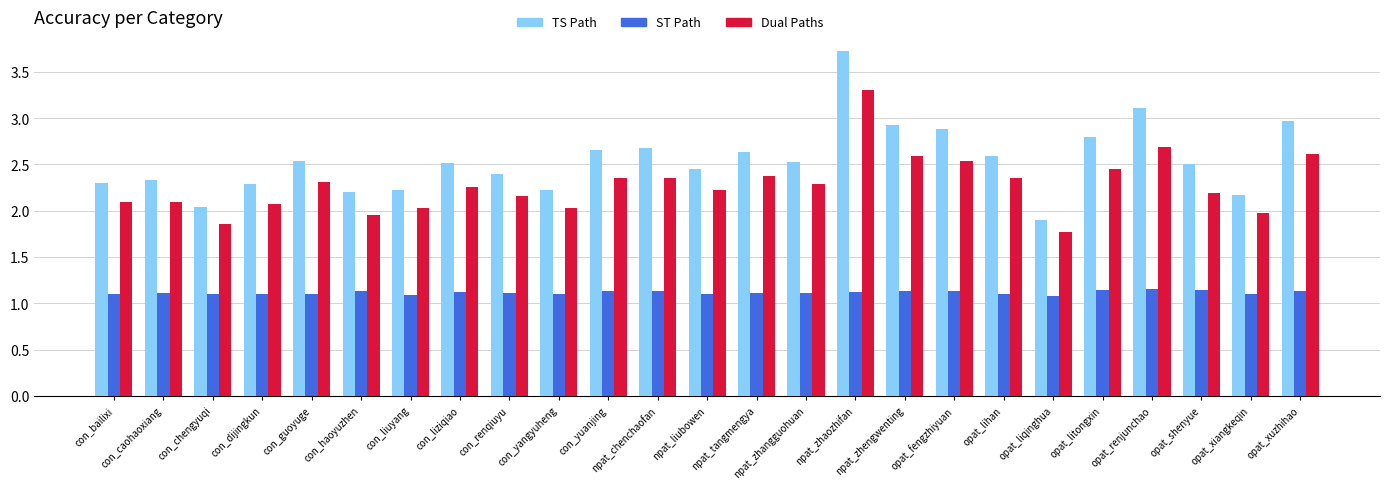

What is the greatest value displayed?

3.7